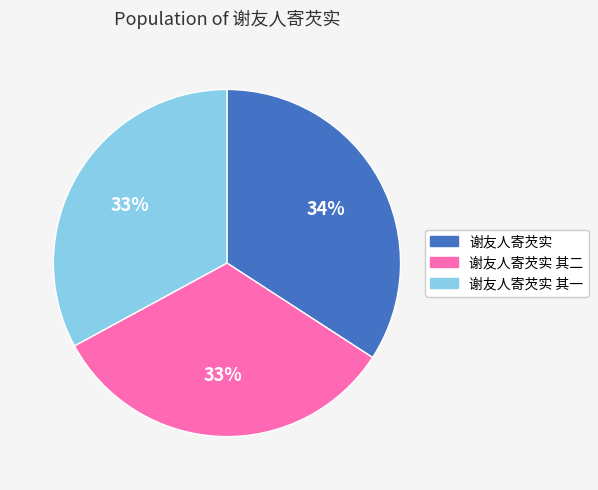

What is the ratio of the value at 谢友人寄芡实 to the value at 谢友人寄芡实 其一?

1.0